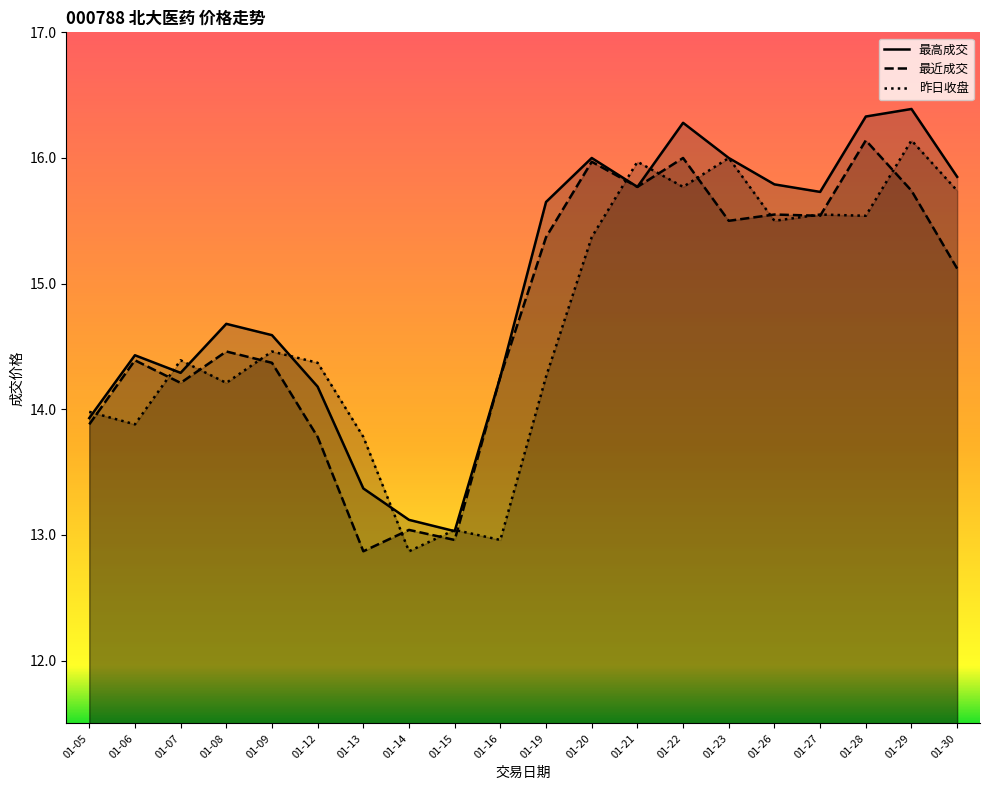

Reading left to right, what are all the values shown in this chart?

最高成交: 13.9	14.4	14.3	14.7	14.6	14.2	13.4	13.1	13.0	14.3	15.7	16.0	15.8	16.3	16.0	15.8	15.7	16.3	16.4	15.8
最近成交: 13.9	14.4	14.2	14.5	14.4	13.8	12.9	13.0	13.0	14.3	15.4	16.0	15.8	16.0	15.5	15.6	15.5	16.1	15.7	15.1
昨日收盘: 14.0	13.9	14.4	14.2	14.5	14.4	13.8	12.9	13.0	13.0	14.3	15.4	16.0	15.8	16.0	15.5	15.6	15.5	16.1	15.7